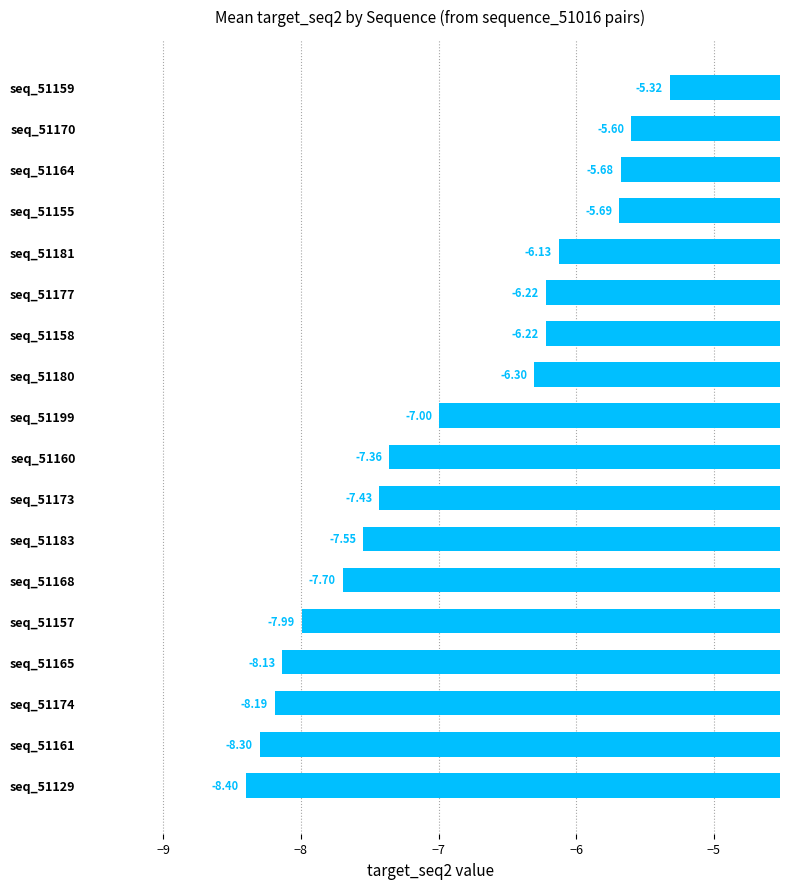

What is the difference between the maximum and minimum values?

3.1